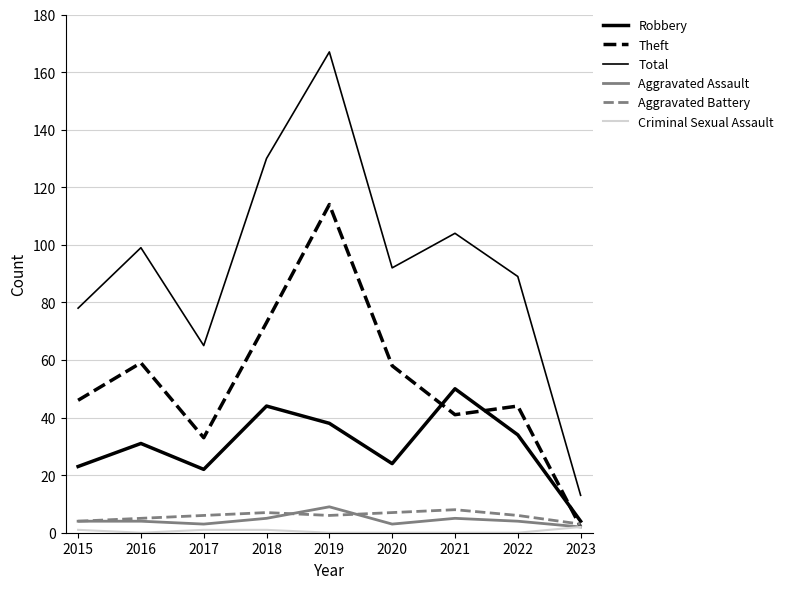

True or false: Criminal Sexual Assault and Total intersect in this chart.

False